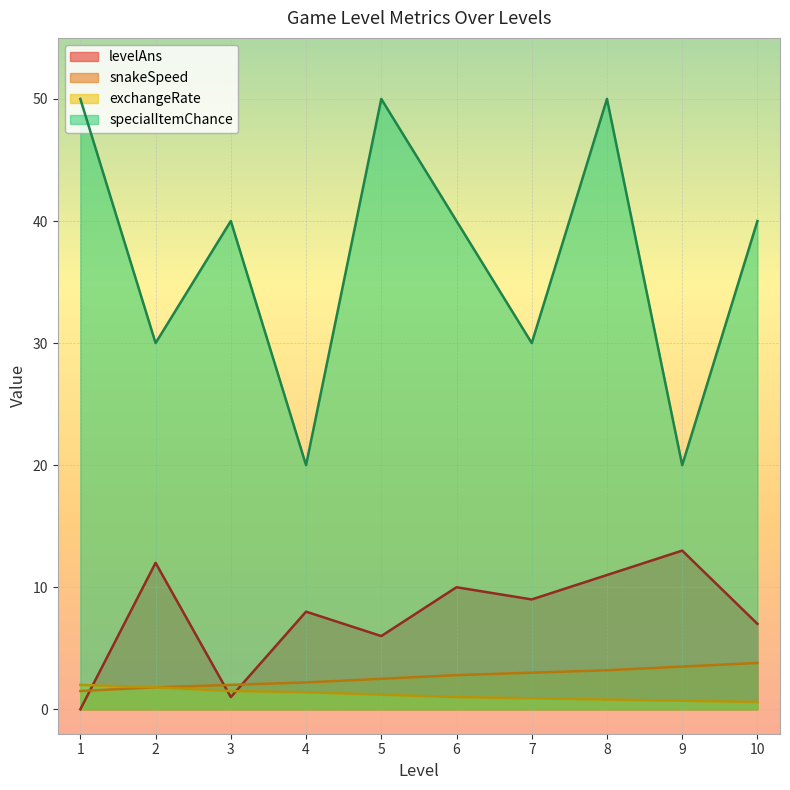

Where does the levelAns series first go above 9?

2